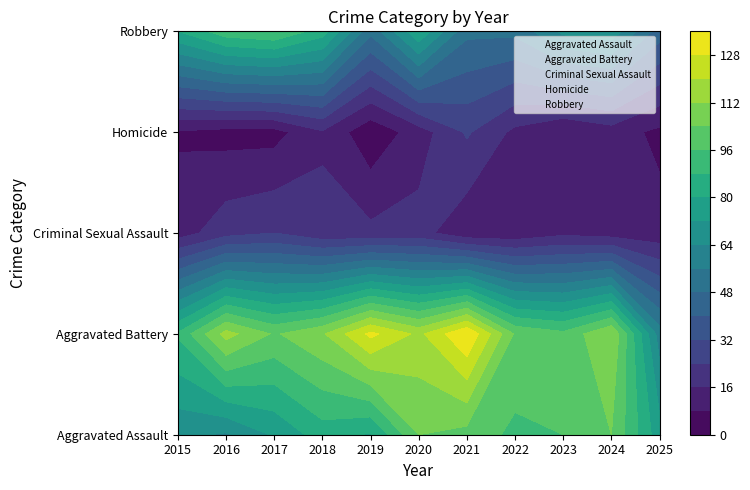

The value of Aggravated Assault at 2017 is 73. True or false?

True